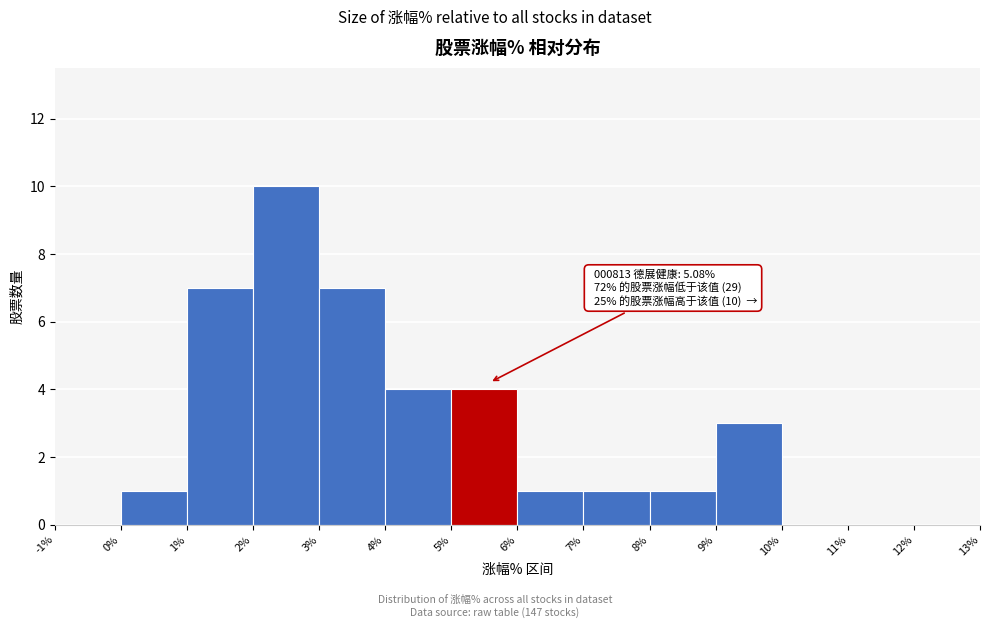

Which range on the x-axis has the tallest bar?

2% to 3%